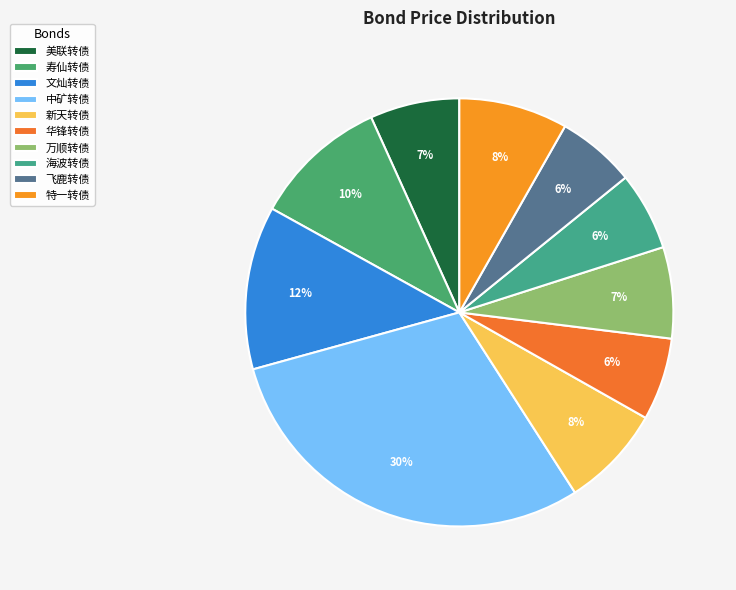

How many segments does this pie chart have?

10